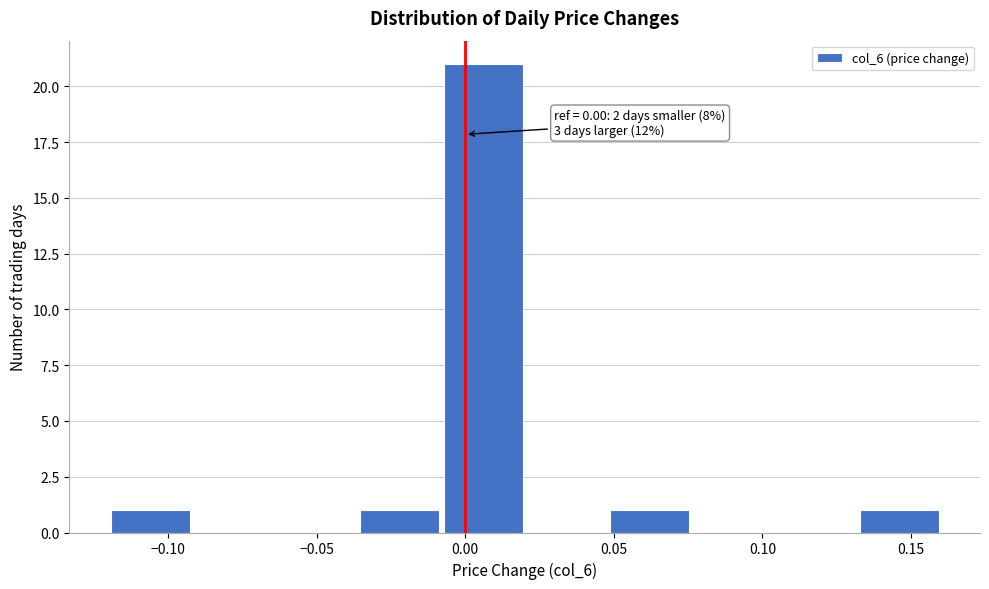

Over which range of the x-axis is the bar tallest?

-0.008 to 0.020